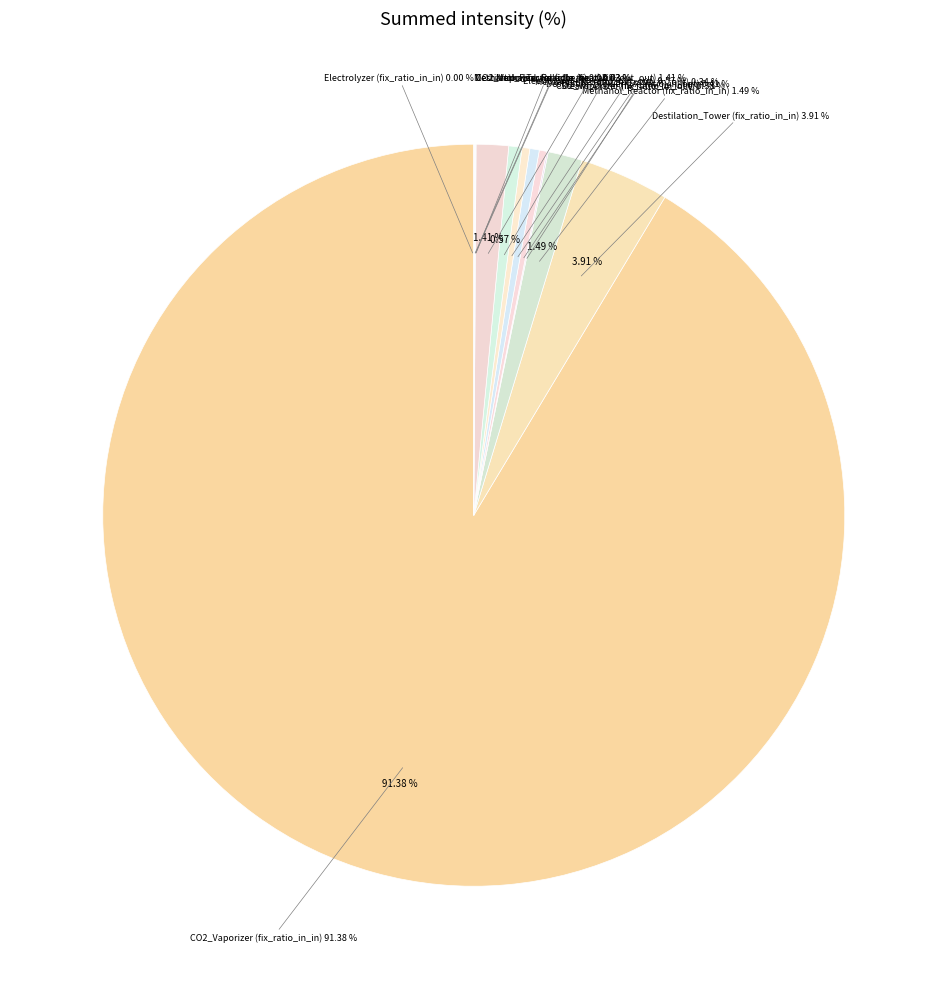

Do Electrolyzer (fix_ratio_out_out) and CO2_Vaporizer (fix_ratio_in_out) together represent more than half of the pie?

No